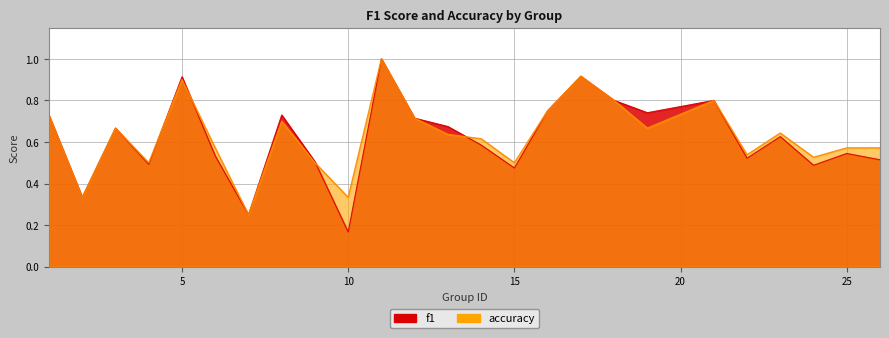

After their last crossing, which series has the higher values: f1 or accuracy?

accuracy